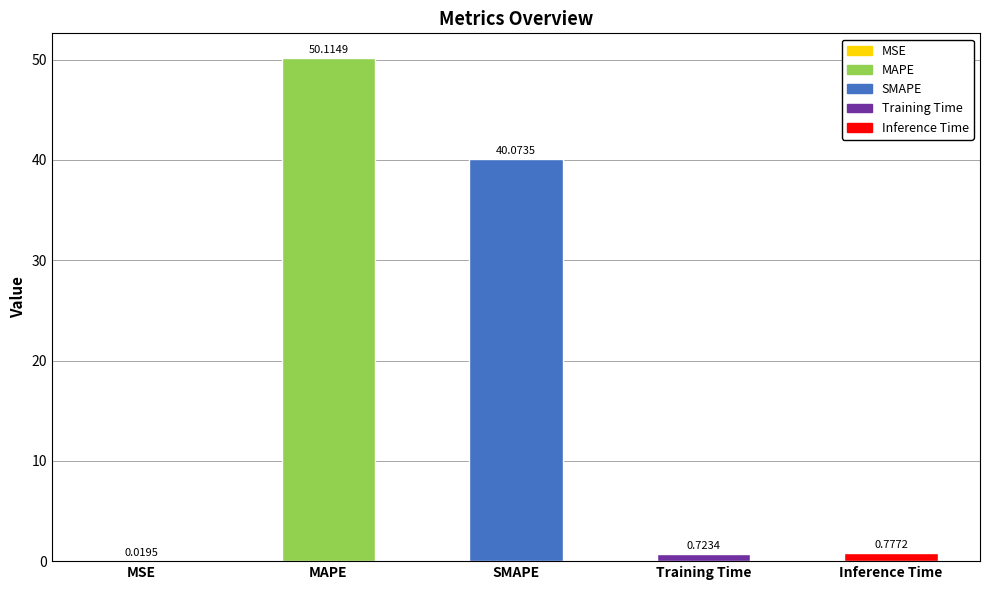

What is the average value?

18.3